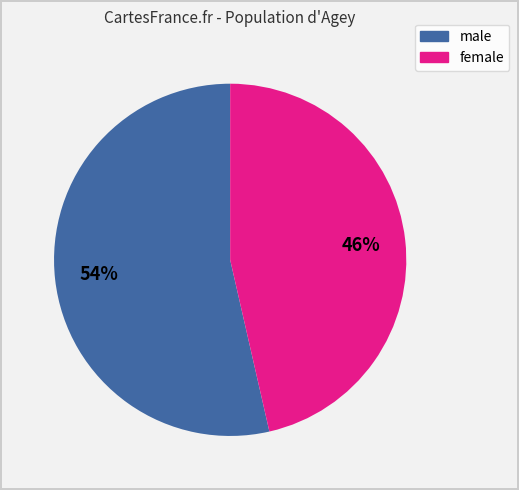

Is the sum of male and female greater than half?

Yes